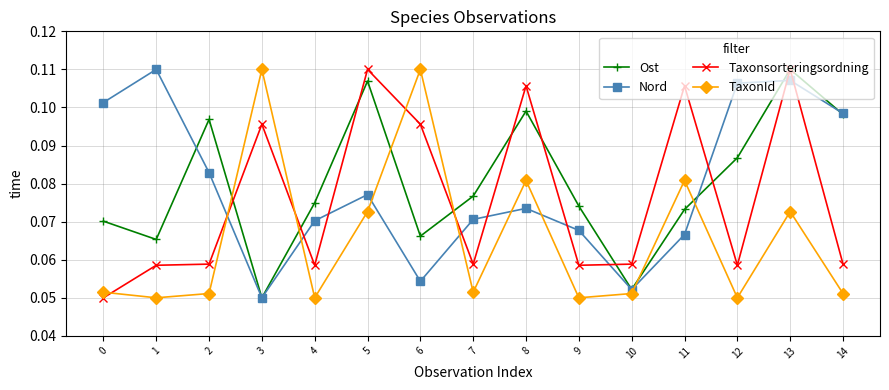

Between 11 and 12, which series saw the biggest shift?

Taxonsorteringsordning